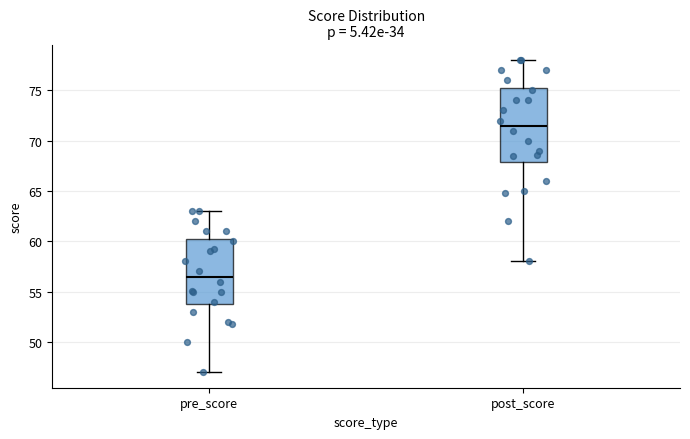

Which box has the lowest median line?

pre_score